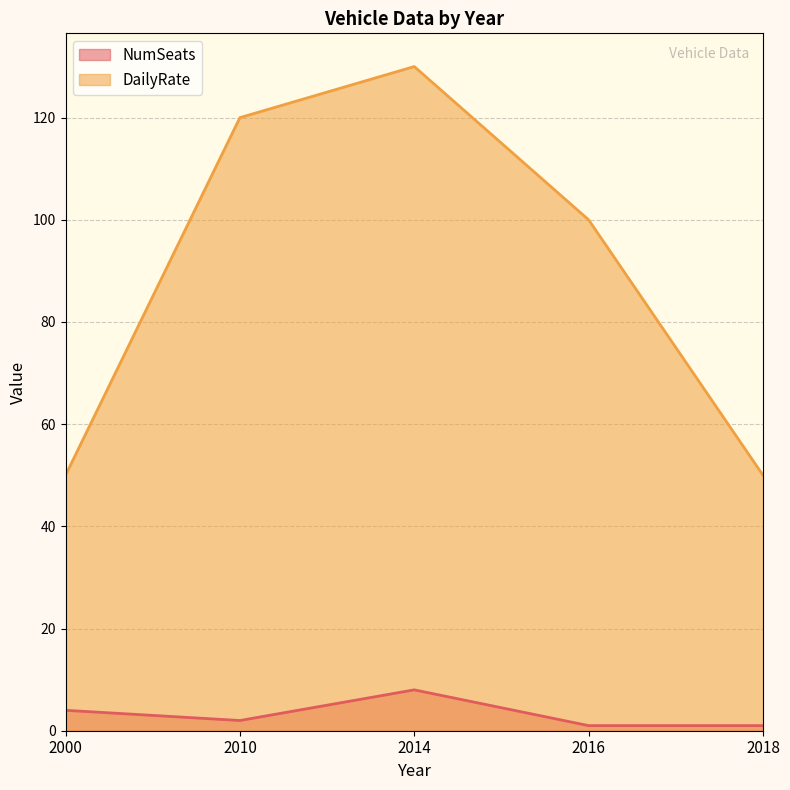

True or false: DailyRate has a value of 66 at 2018.

False